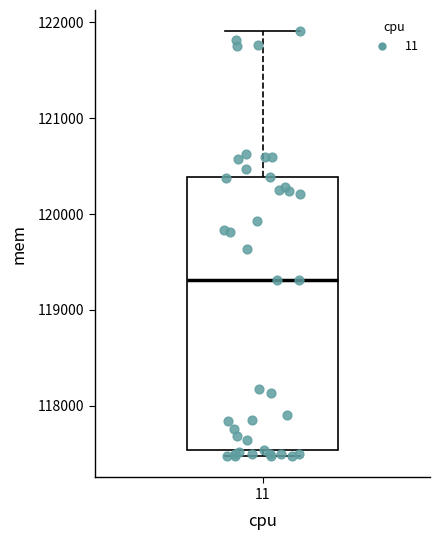

Transcribe this box plot: give where the median line is, the range the box spans, and where the two whiskers end, as read against the y-axis. The values are not printed on the chart, so give them approximately, as read against the axis.

median 119300, box 117500 to 120400, whiskers 117500 (just below the box's lower edge) to 121900